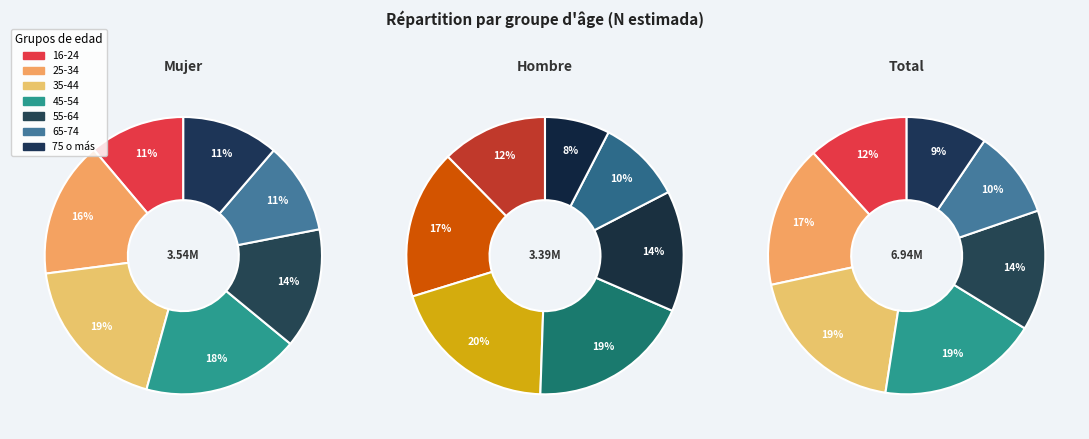

What is the total percentage of 65-74 and 35-44?

29.3%